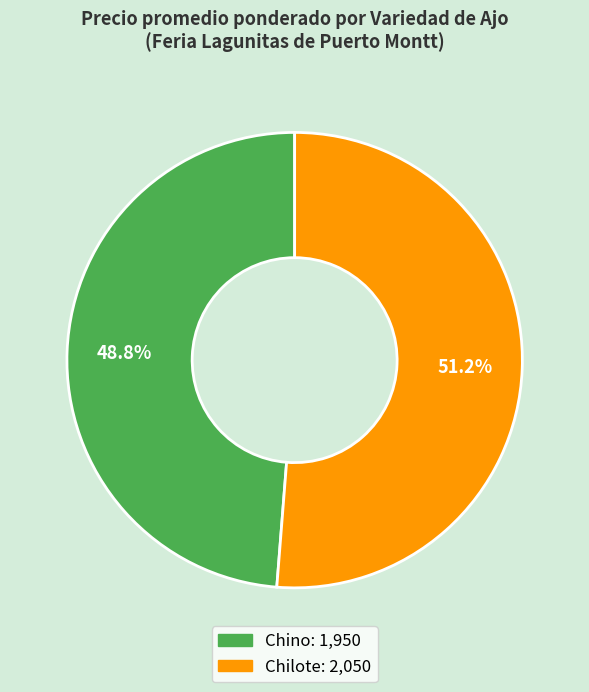

The Chino slice represents 59% of the pie. True or false?

False